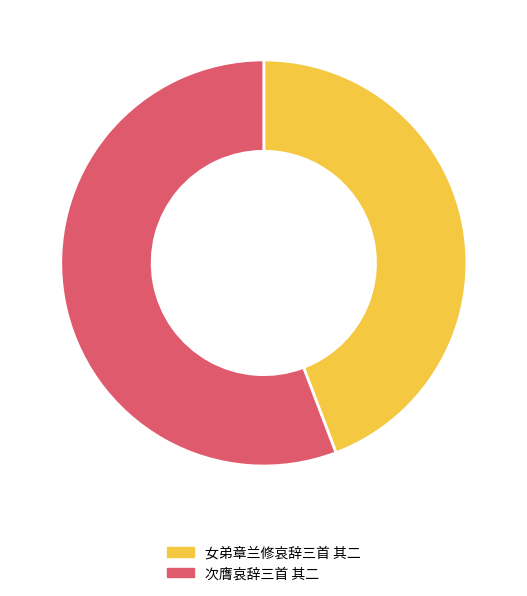

Combined, do 次膺哀辞三首 其二 and 女弟章兰修哀辞三首 其二 account for over 50%?

Yes